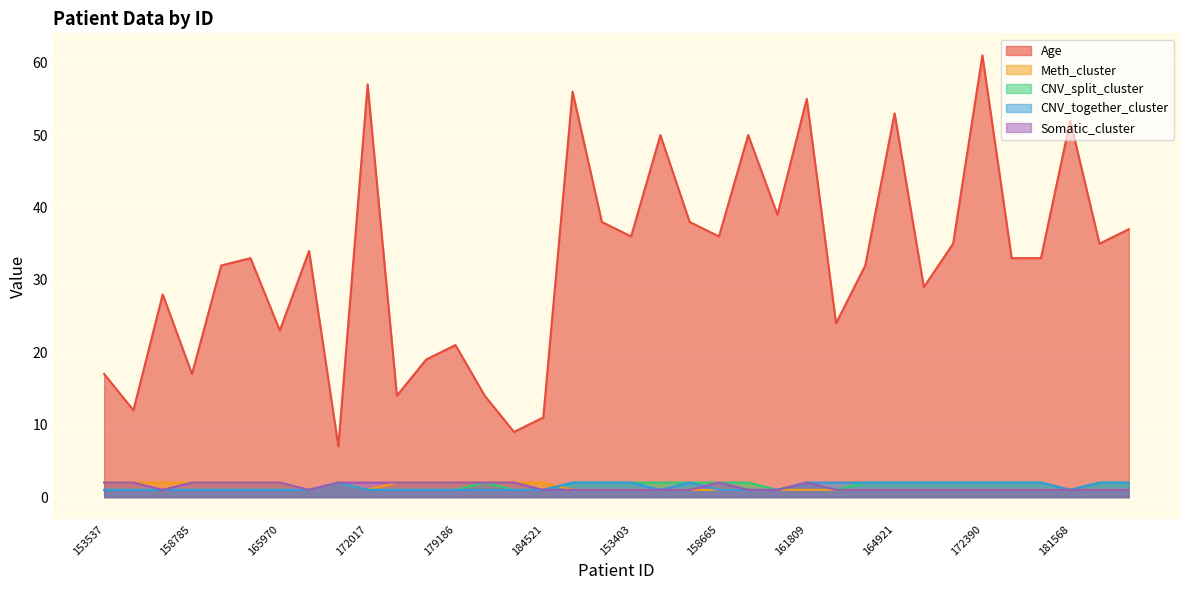

Between 149774 and 164398, which series saw the biggest shift?

Age